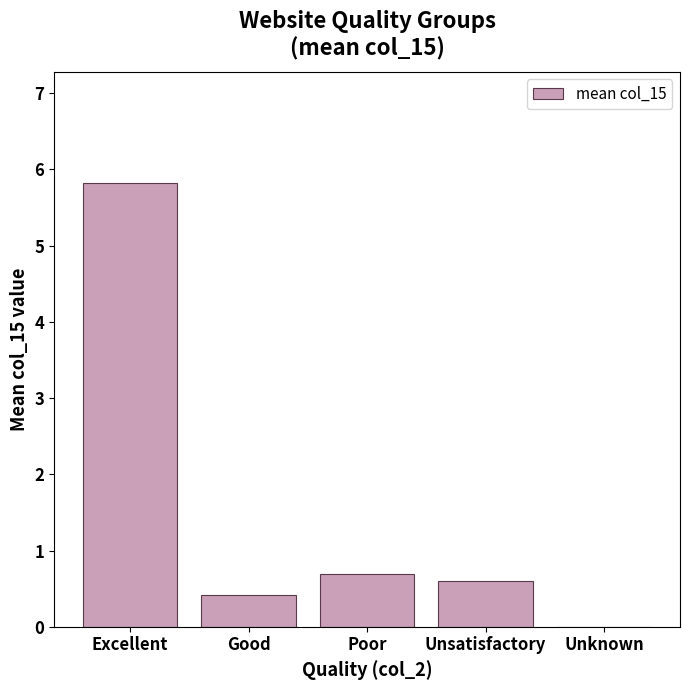

What is the greatest value displayed?

5.8